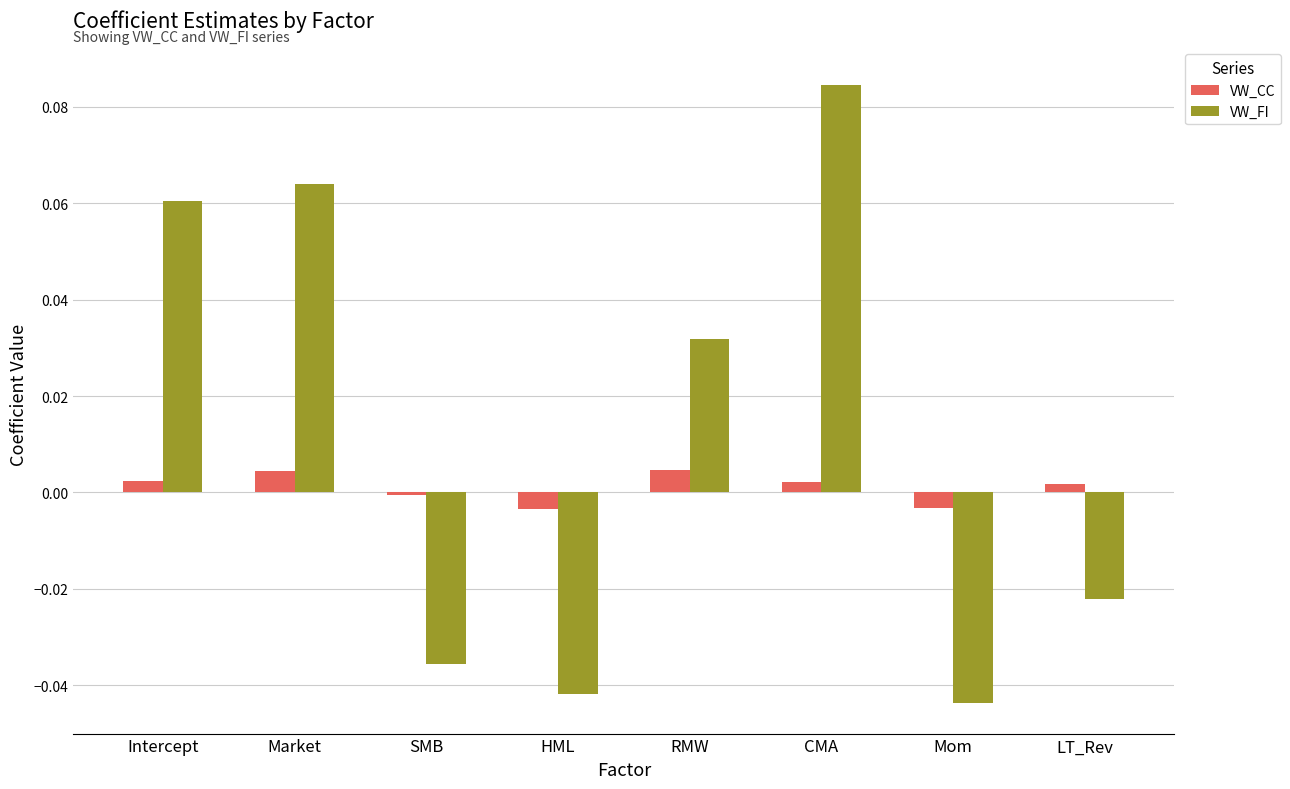

Between HML and RMW, which series saw the biggest shift?

VW_FI